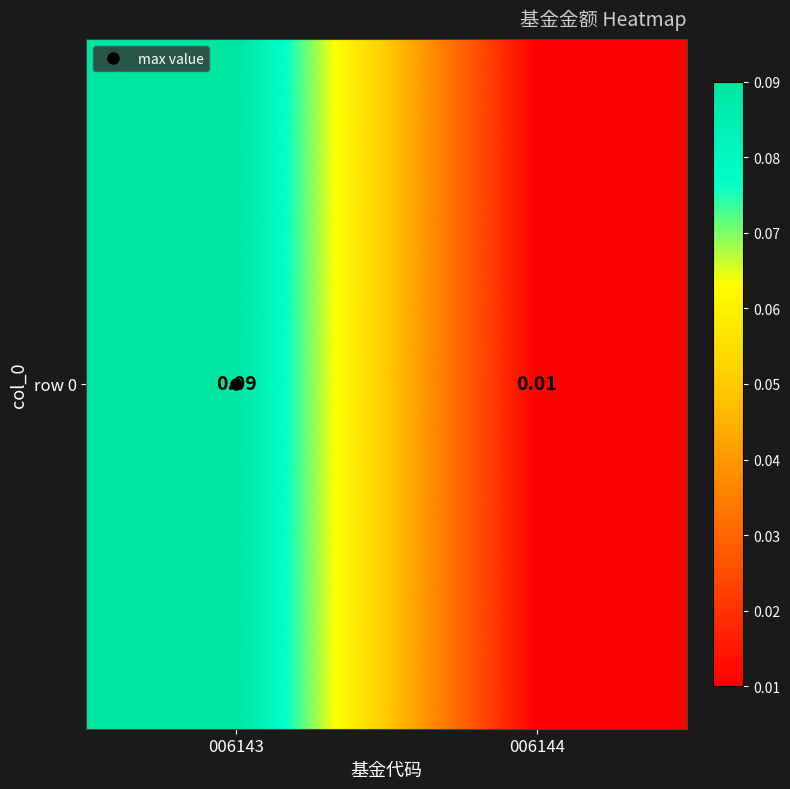

Where is the data nearest to the value 0?

006144